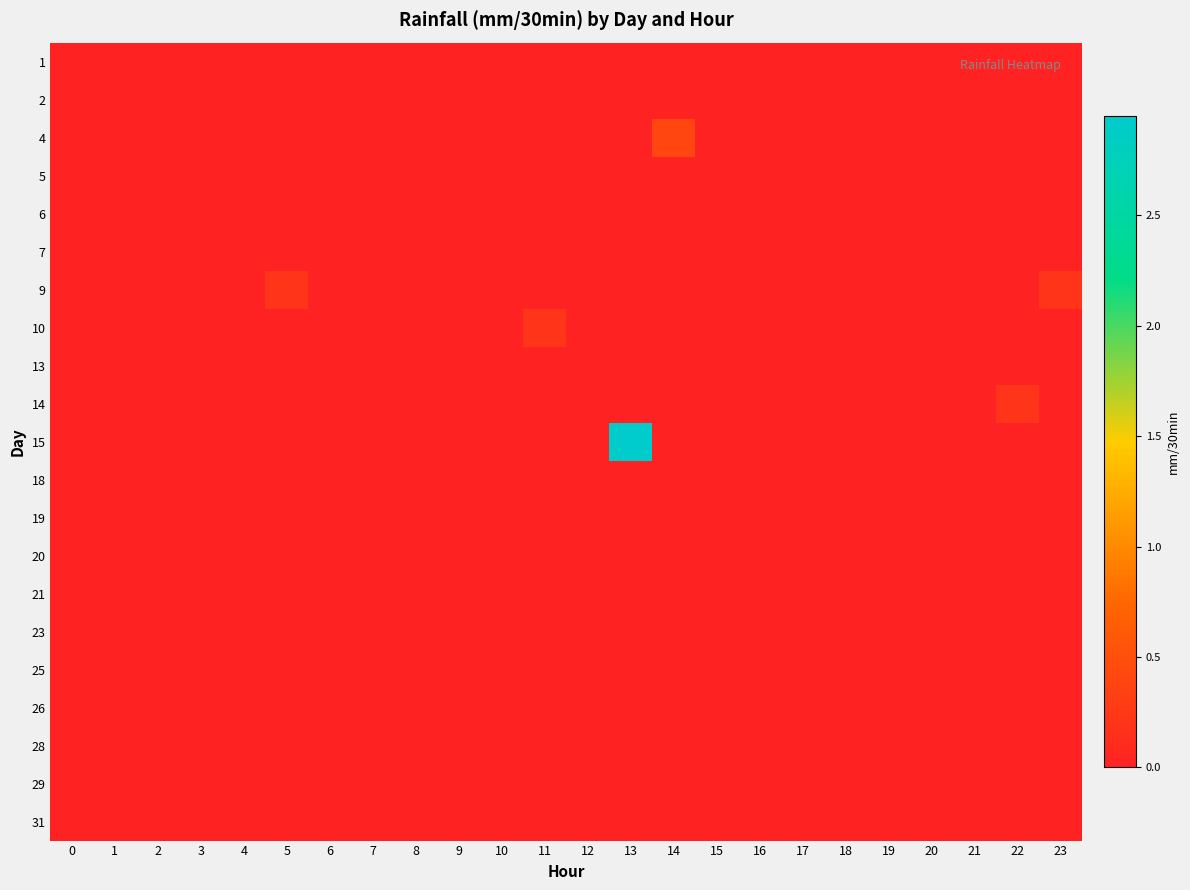

Rank the series at 12 from lowest to highest value.

1, 2, 4, 5, 6, 7, 9, 10, 13, 14, 15, 18, 19, 20, 21, 23, 25, 26, 28, 29, 31